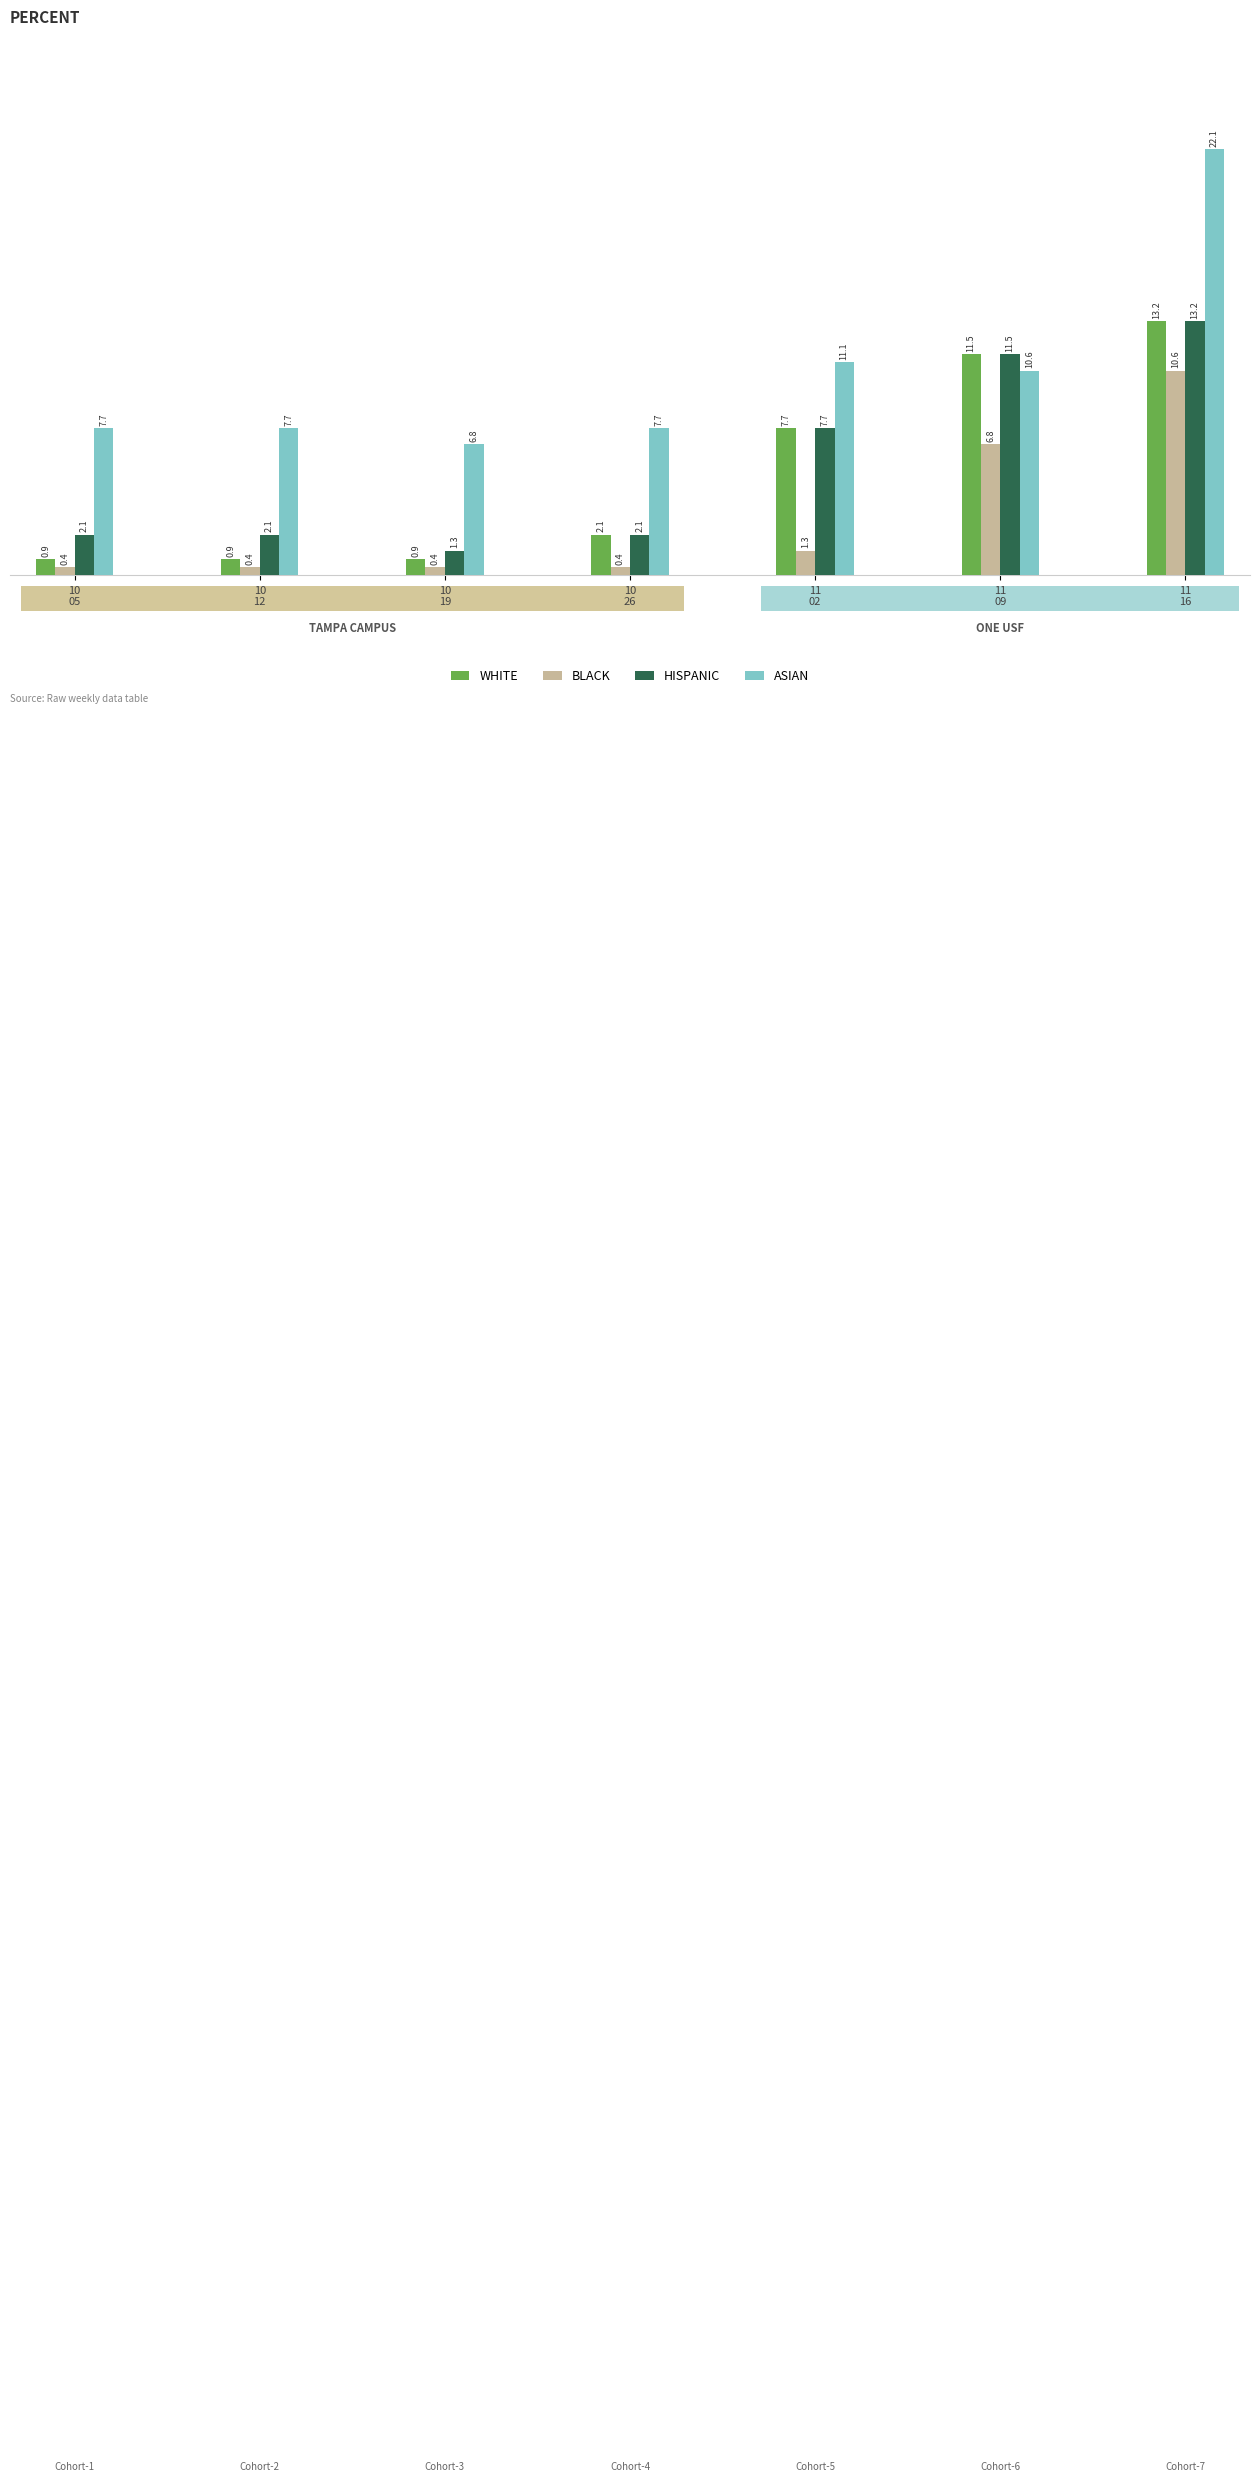

The value of ASIAN at 10
19 is 10.3. True or false?

False